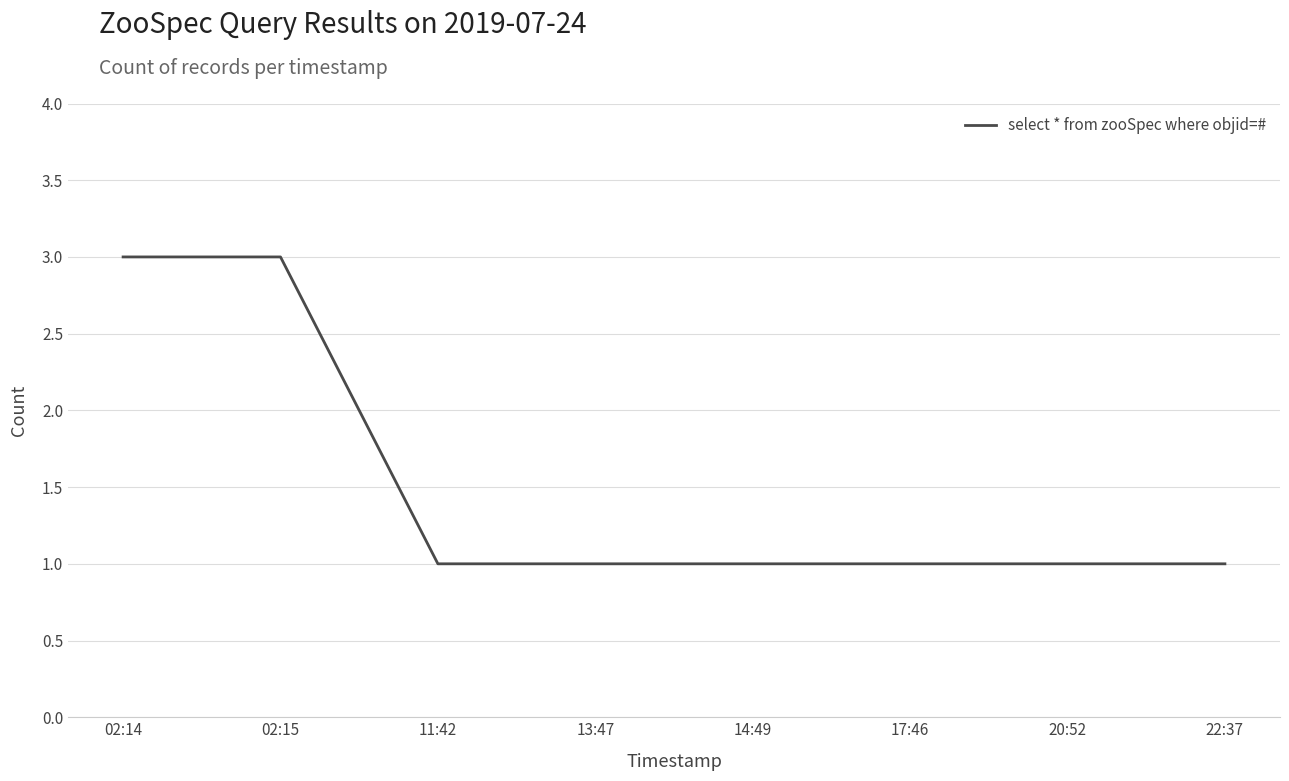

What position from the right is 17:46?

3